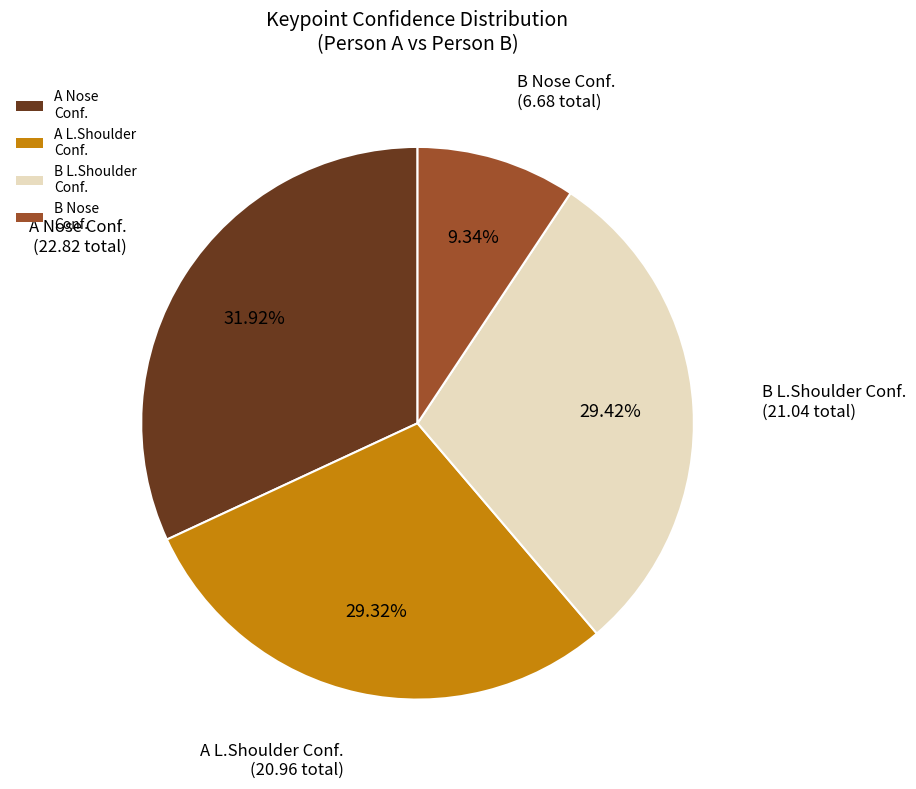

Is the sum of A Nose Conf. and B Nose Conf. greater than half?

No